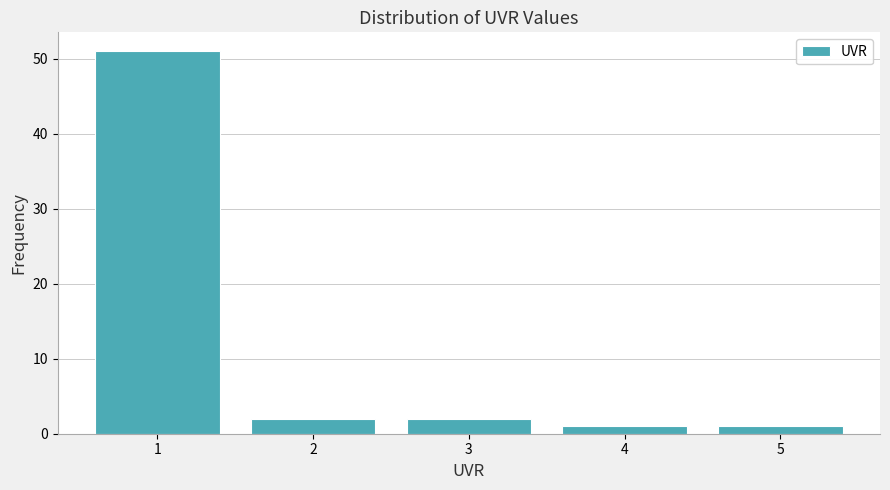

Reading left to right, what are all the values shown in this chart?

51	2	2	1	1